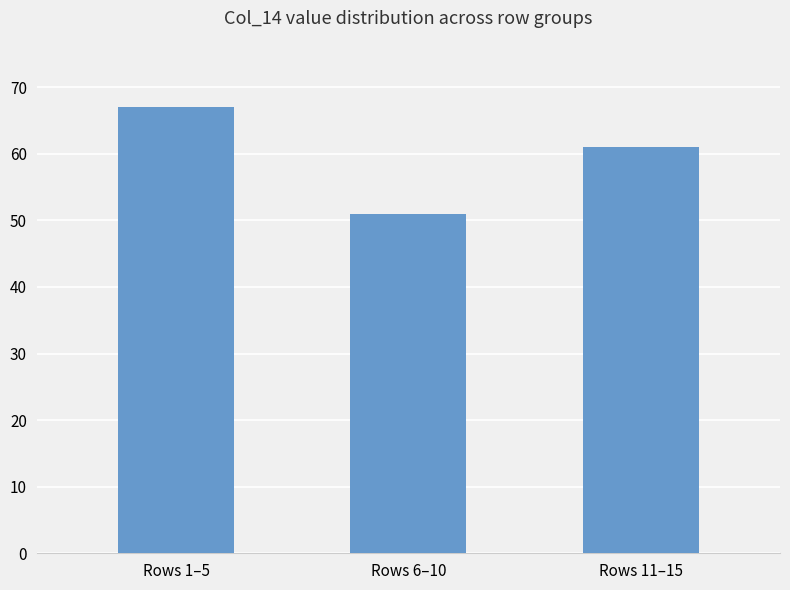

Count the values in the range 51 to 67.

3